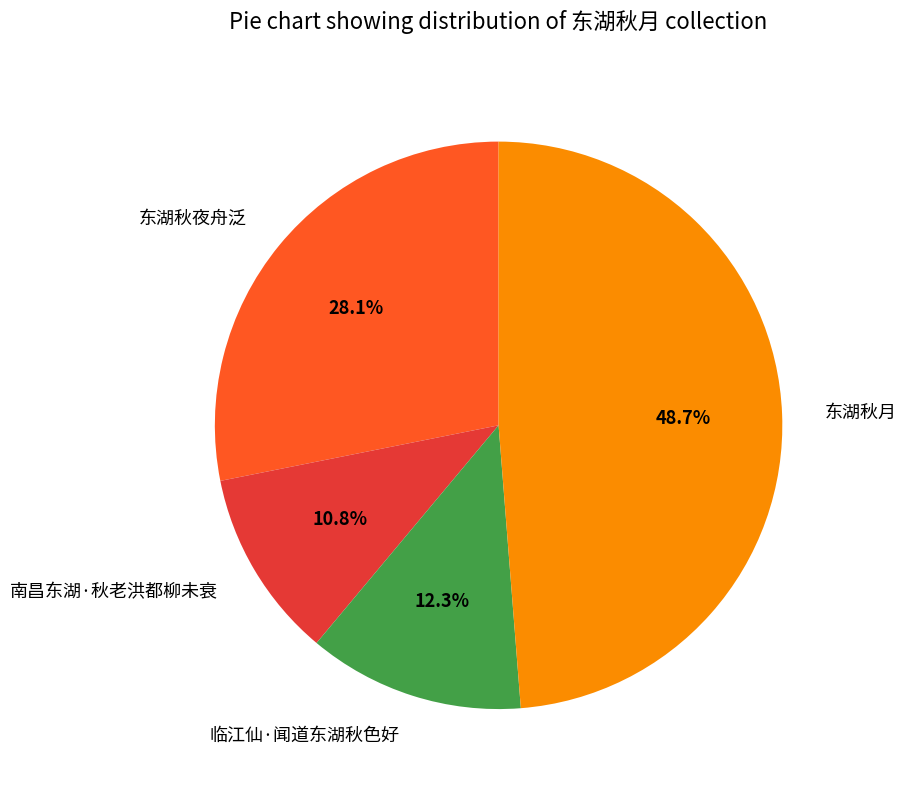

How many segments does this pie chart have?

4